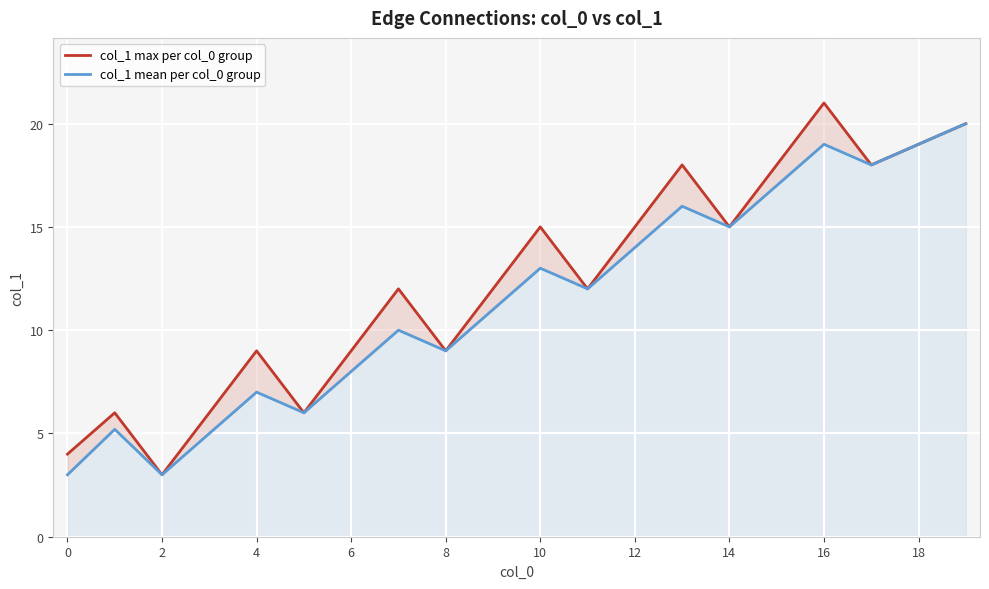

Rank the series at 4 from lowest to highest value.

col_1 mean per col_0 group, col_1 max per col_0 group